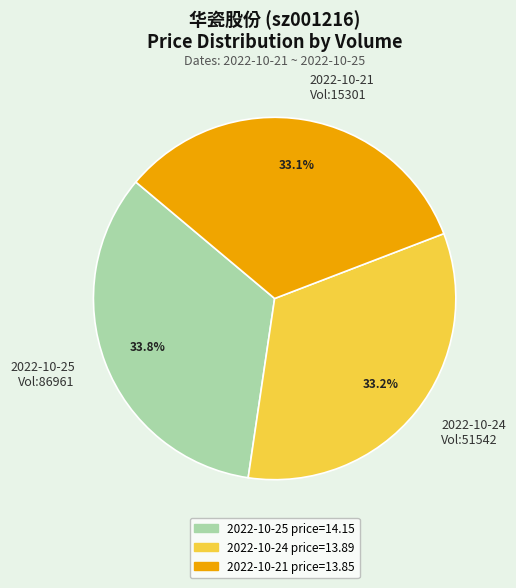

Is there a majority slice in this chart?

No